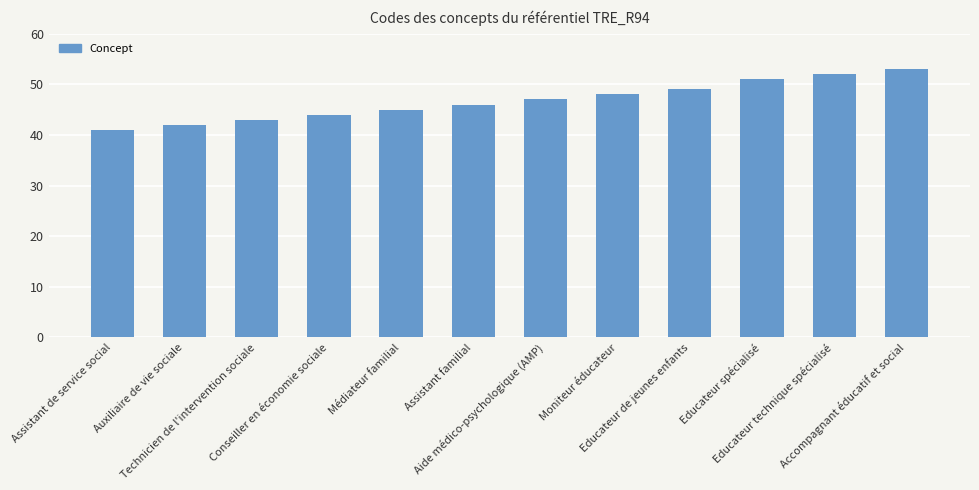

What value does the data have at Conseiller en économie sociale?

44